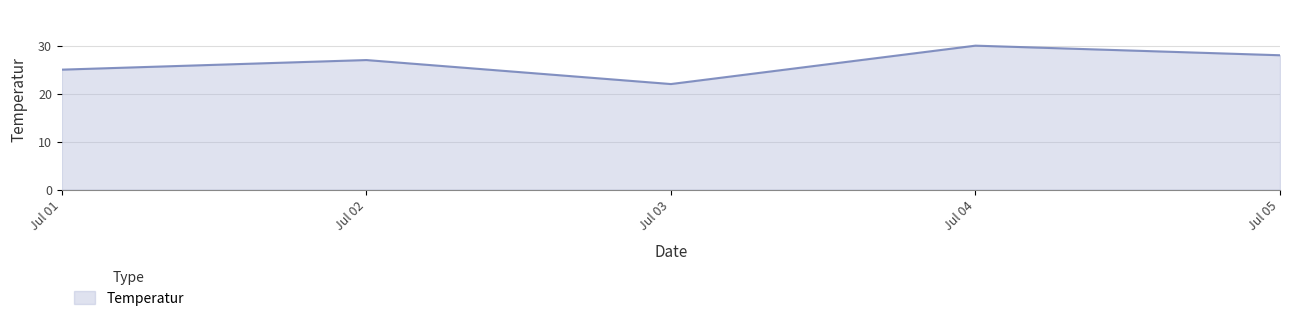

Where is the first local minimum?

Jul 03